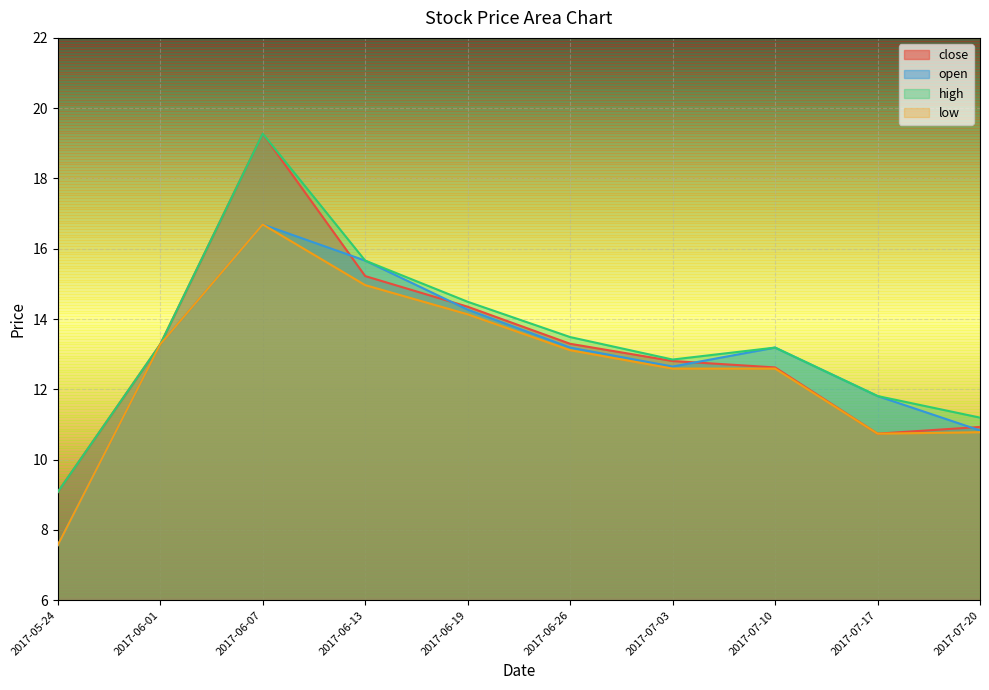

What are all the series names shown in the legend?

close, open, high, low